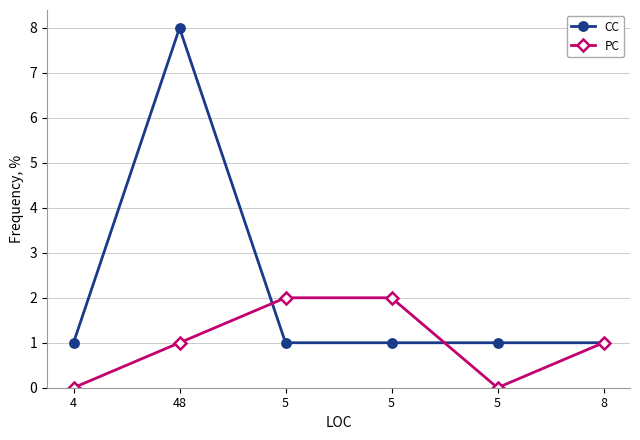

How many distinct data groups are displayed?

2